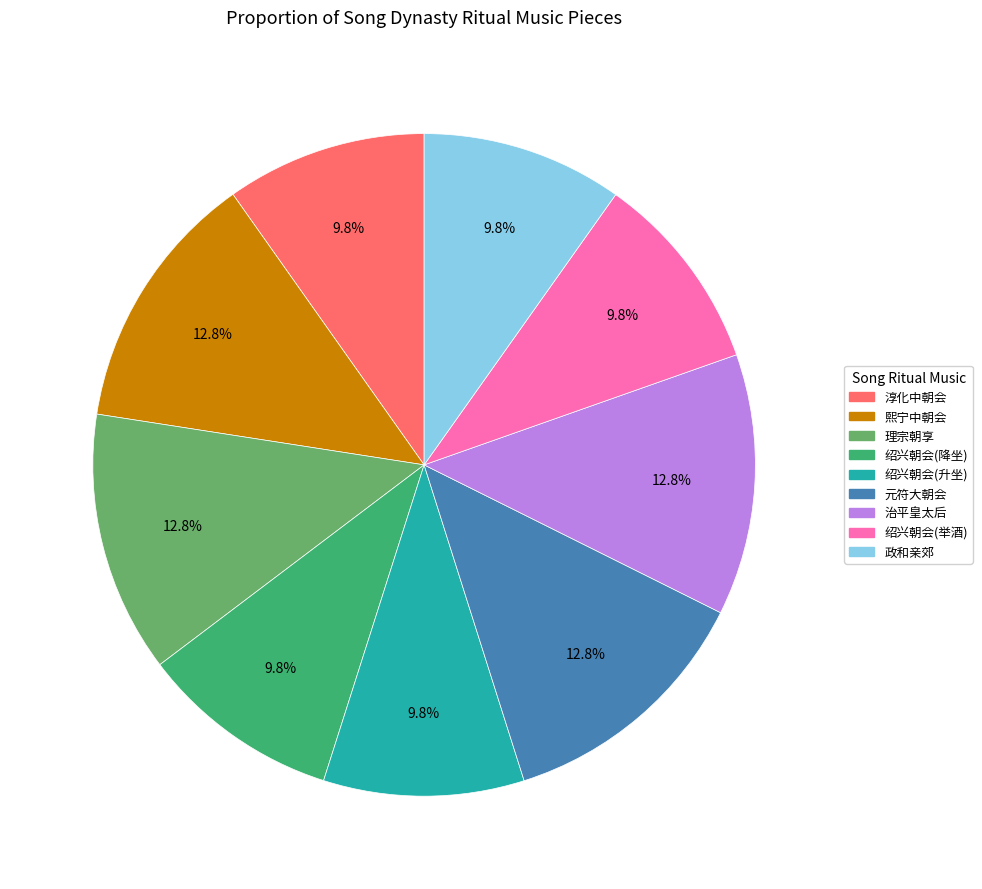

Is there any slice that represents more than half of the pie?

No